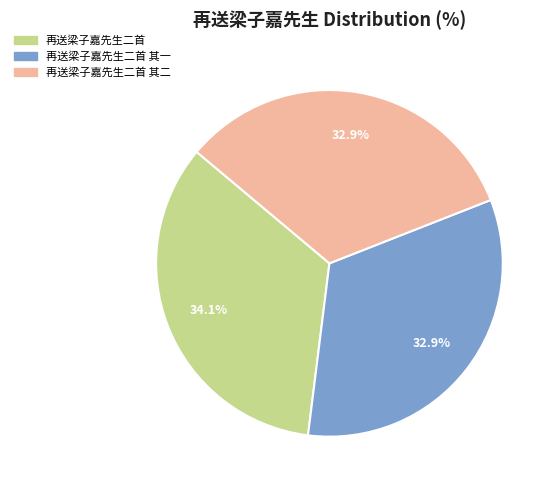

What is the ratio of the value at 再送梁子嘉先生二首 其一 to the value at 再送梁子嘉先生二首 其二?

1.0